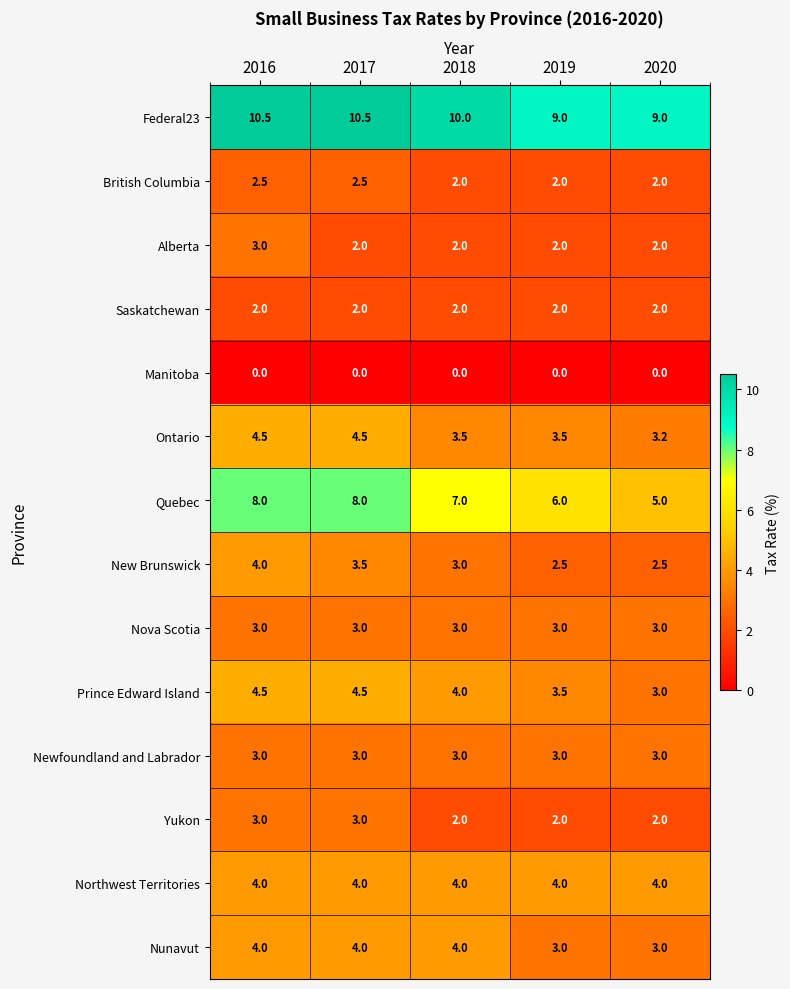

What is the sum of all Yukon values?

12.0